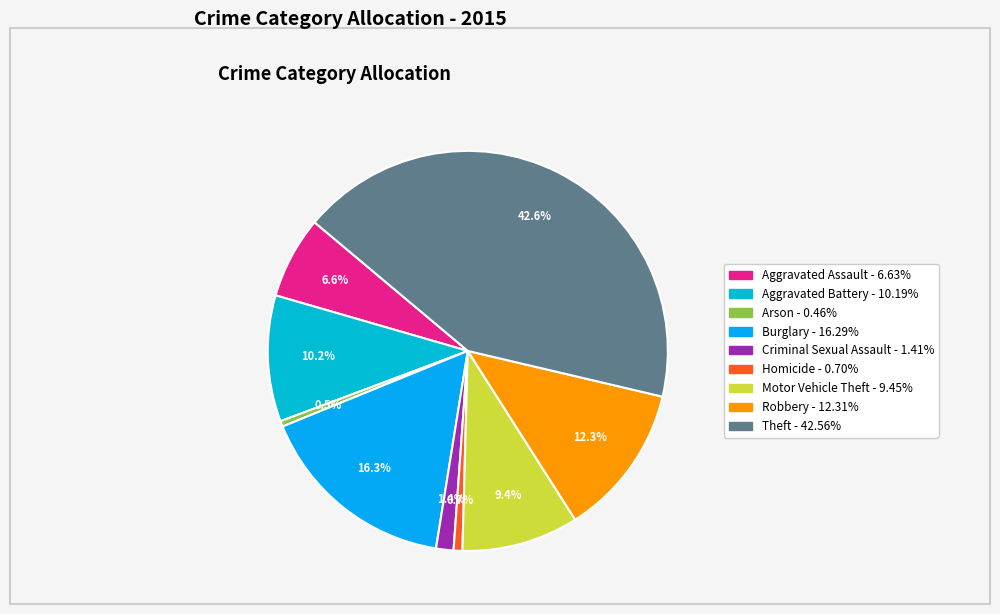

Is the sum of Arson and Aggravated Assault greater than half?

No